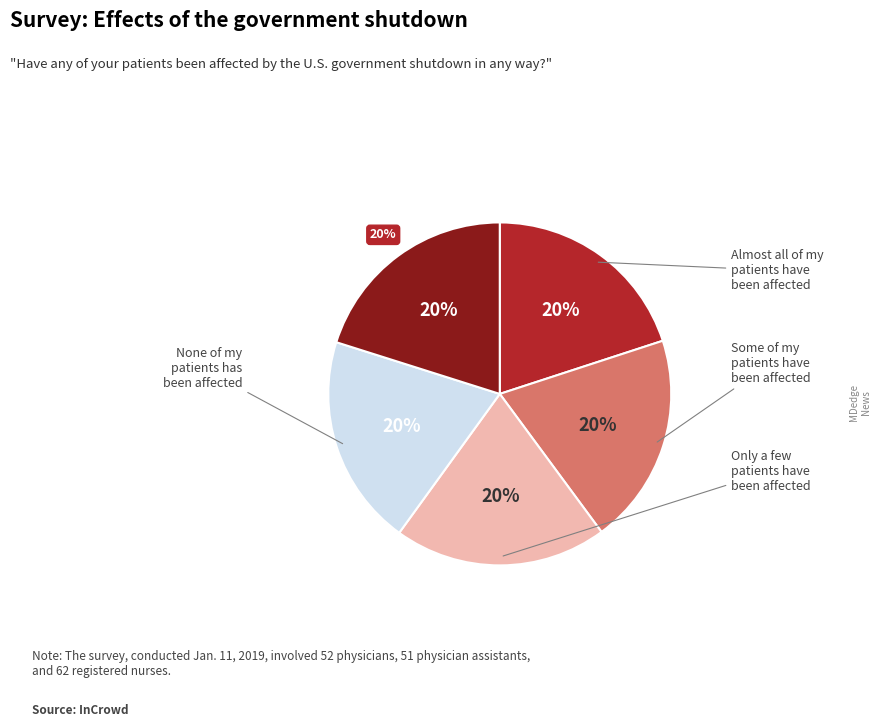

Is it true that Row 2 is 20% of the pie?

True